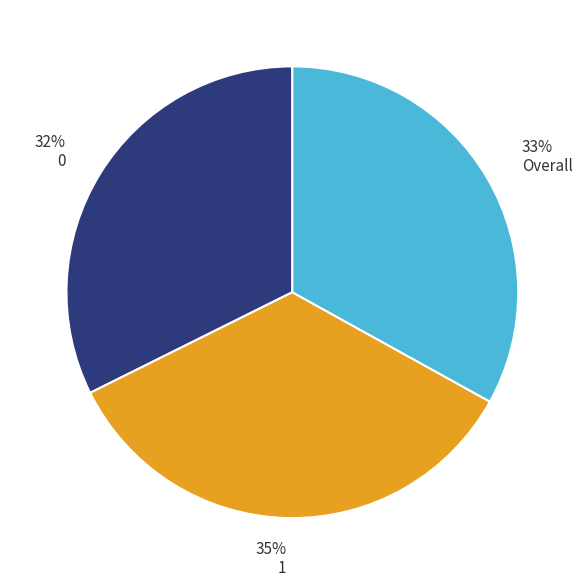

To the nearest percent, what is the average slice percentage?

33%